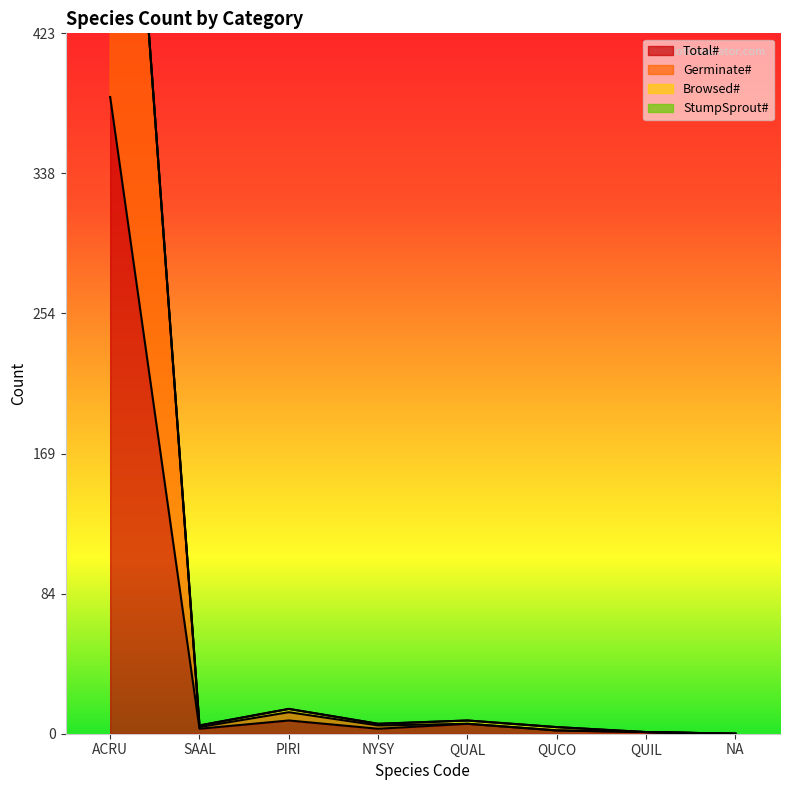

True or false: Total# has a value of 385 at ACRU.

True